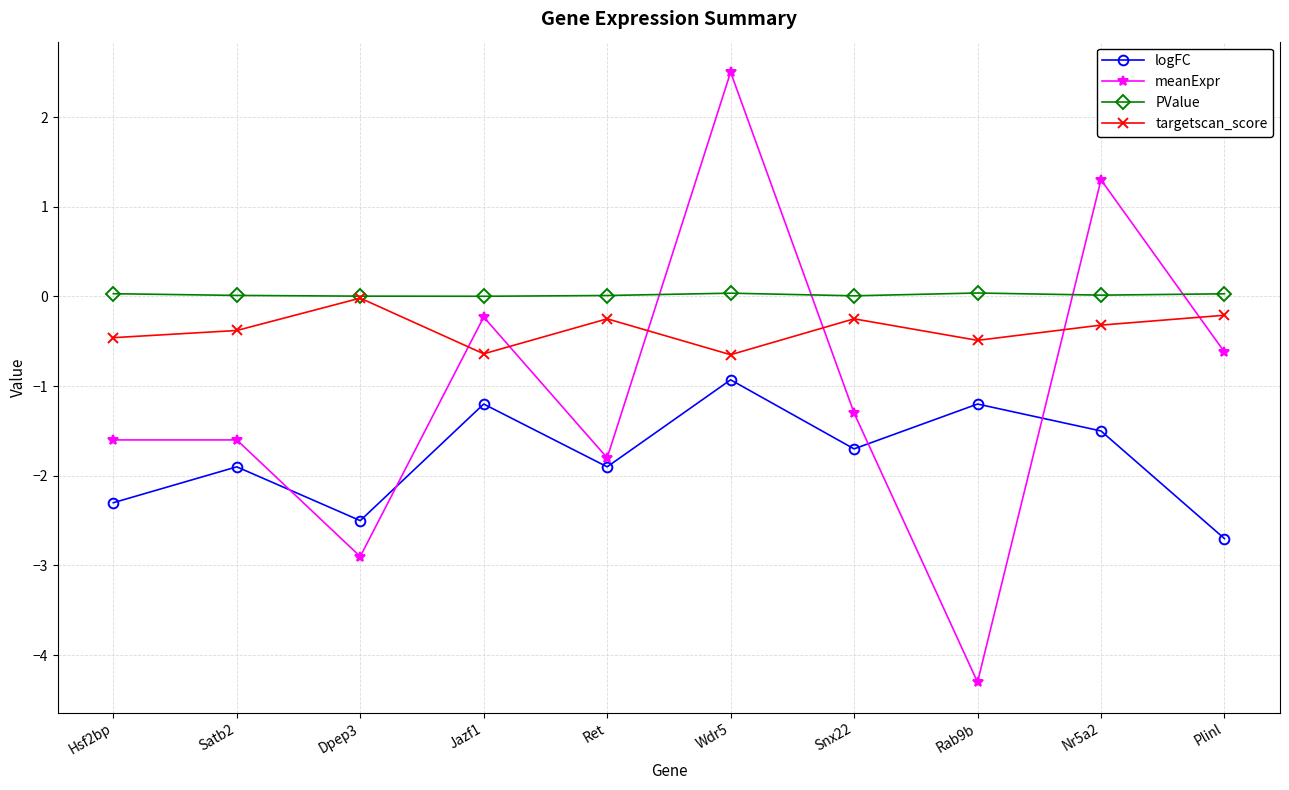

What position from the left is Wdr5?

6